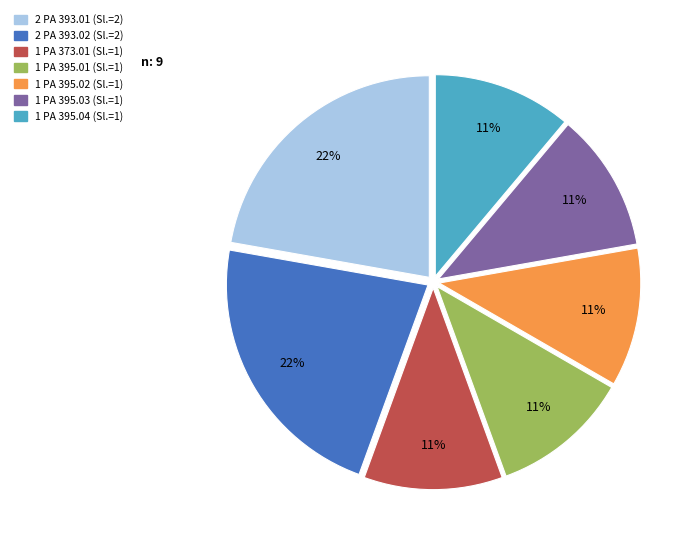

Is there a majority slice in this chart?

No